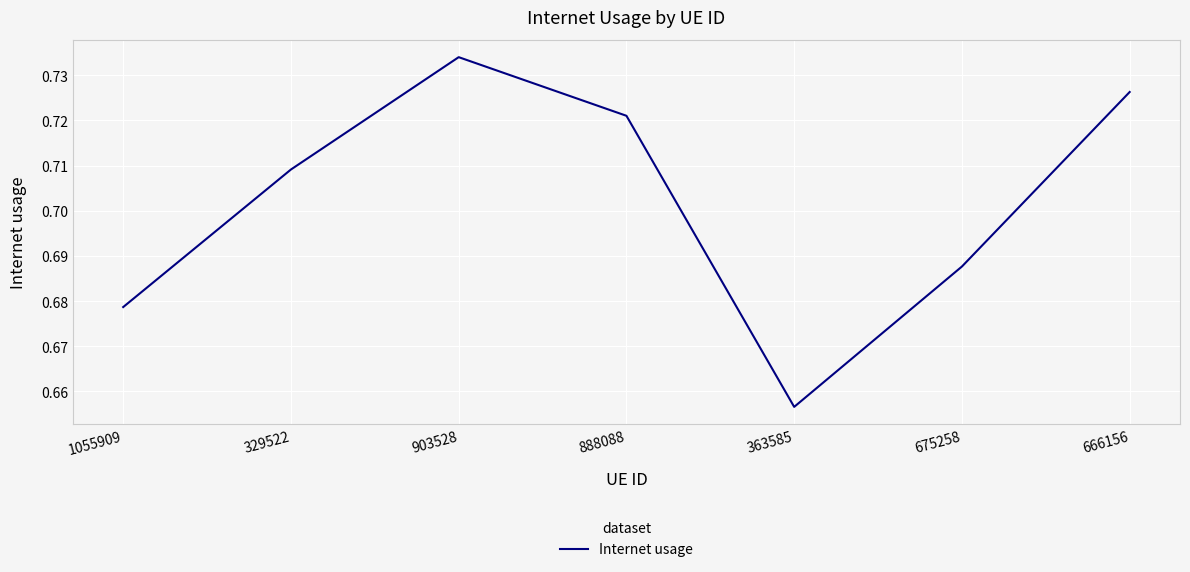

How many lines are shown in the chart?

1